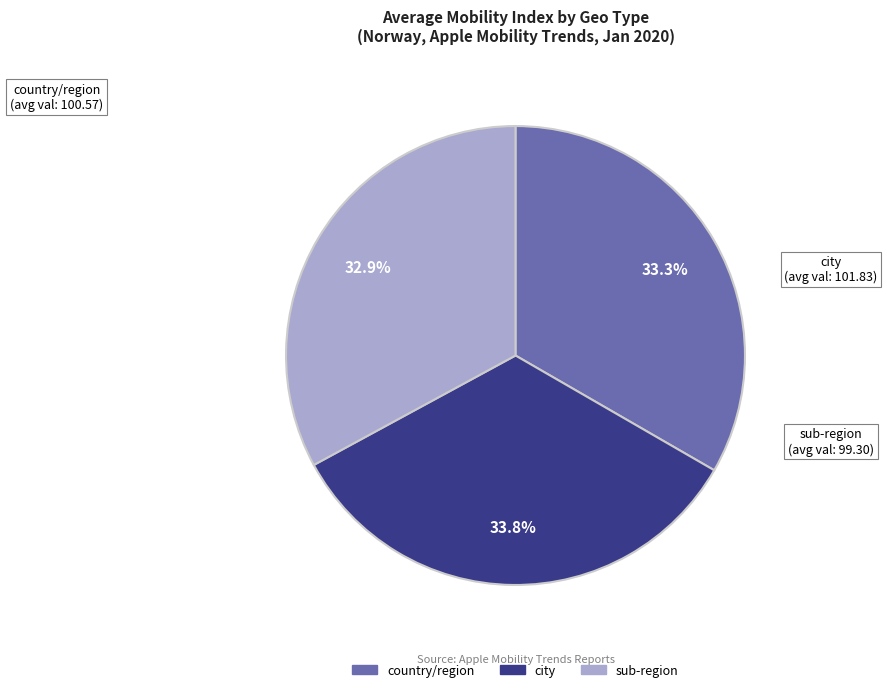

Is there a majority slice in this chart?

No